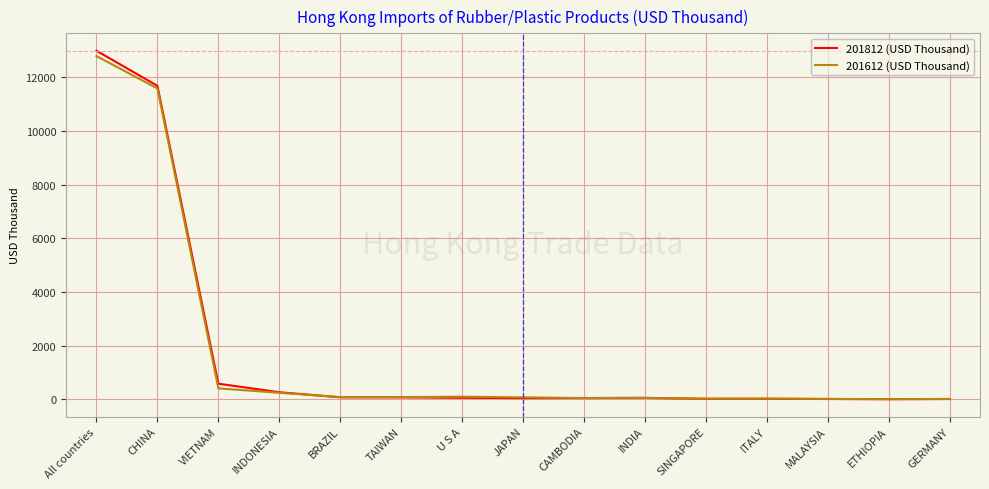

What is the difference between the second highest and second lowest values in the 201612 (USD Thousand) series?

11579.0